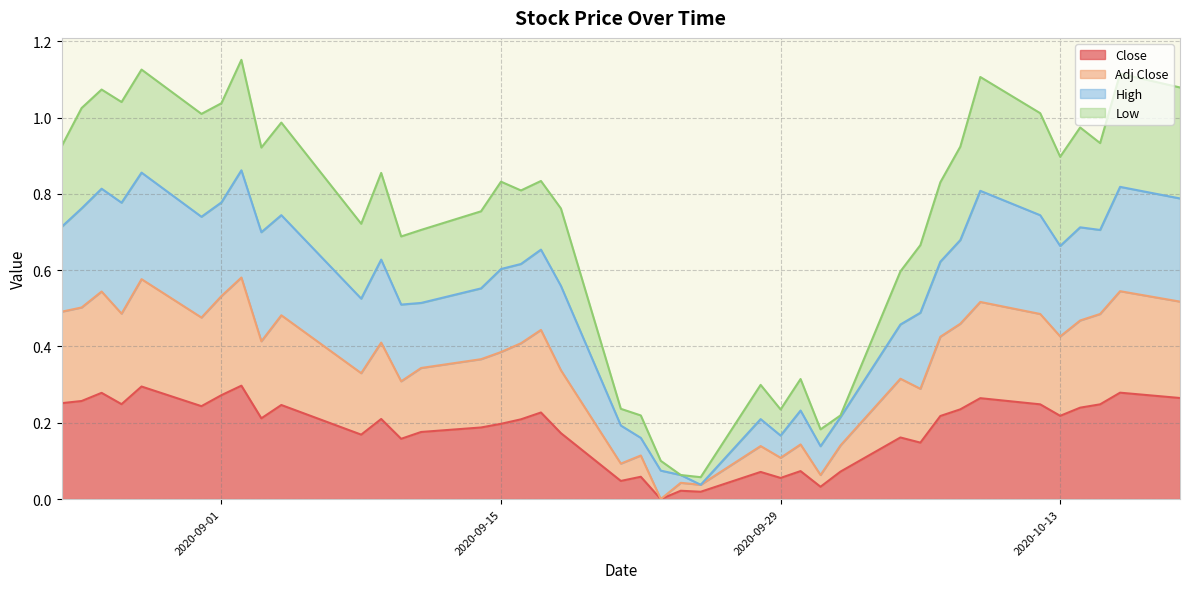

The Low series shows 1.4 at 2020-10-13. True or false?

False